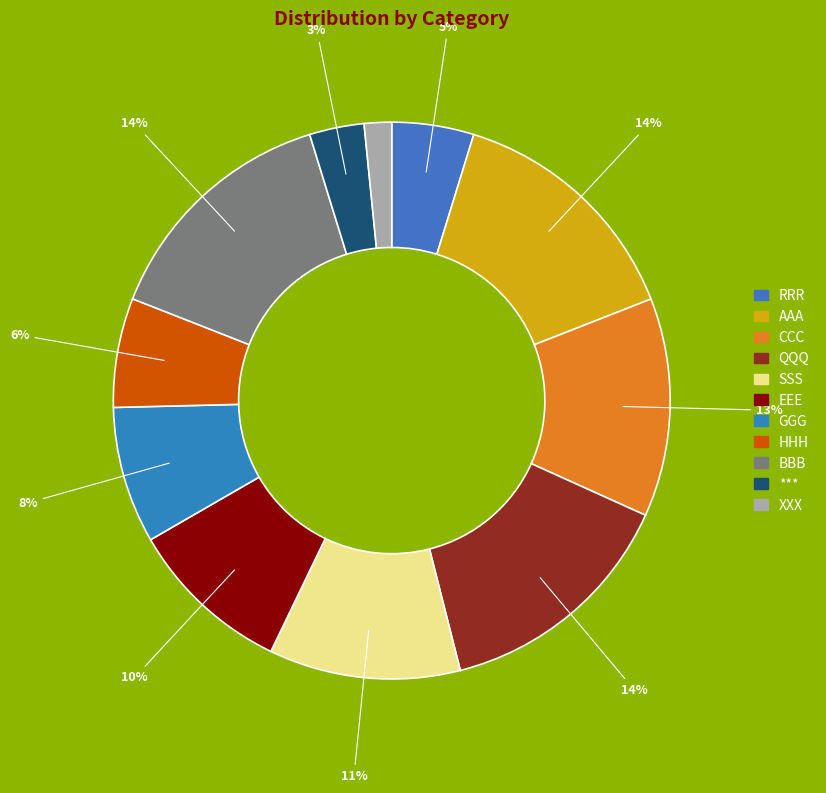

What percentage is the BBB slice, to the nearest percent?

14%